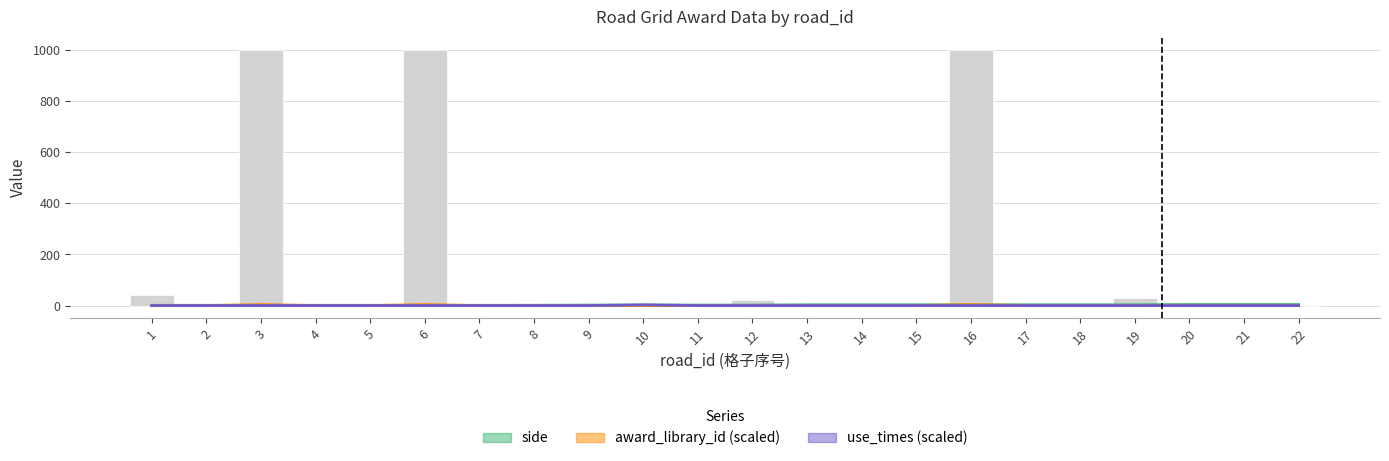

At which category is the sum across all series the highest?

16